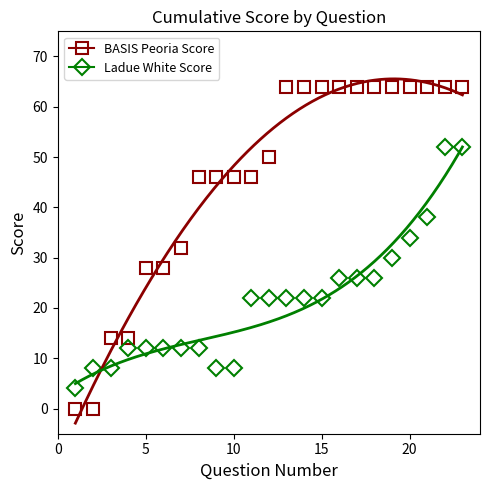

What is the difference between the maximum and minimum values in the BASIS Peoria Score series?

64